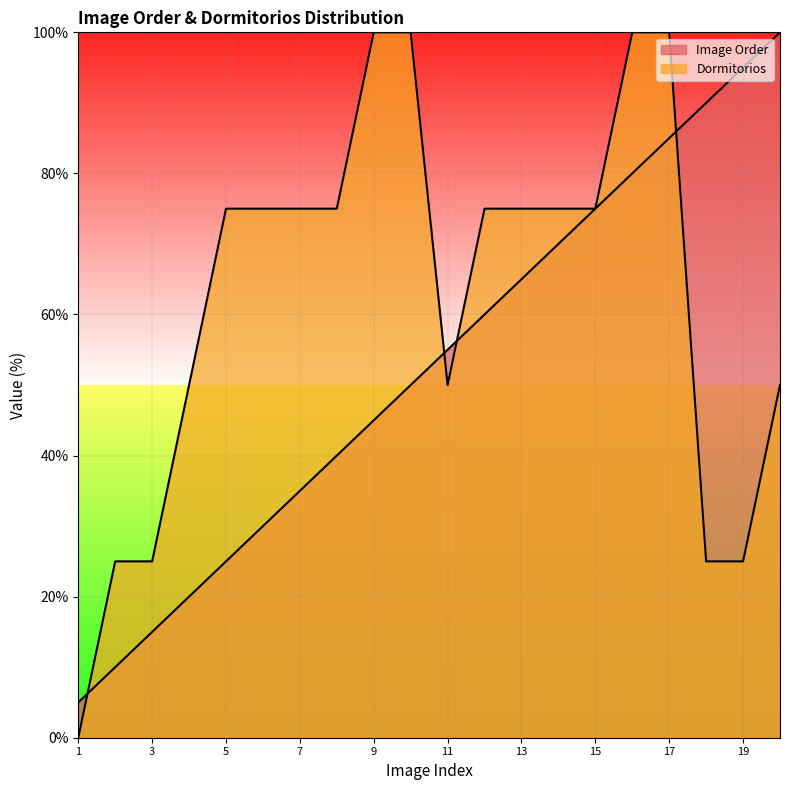

The Dormitorios series shows 136.7 at 17. True or false?

False